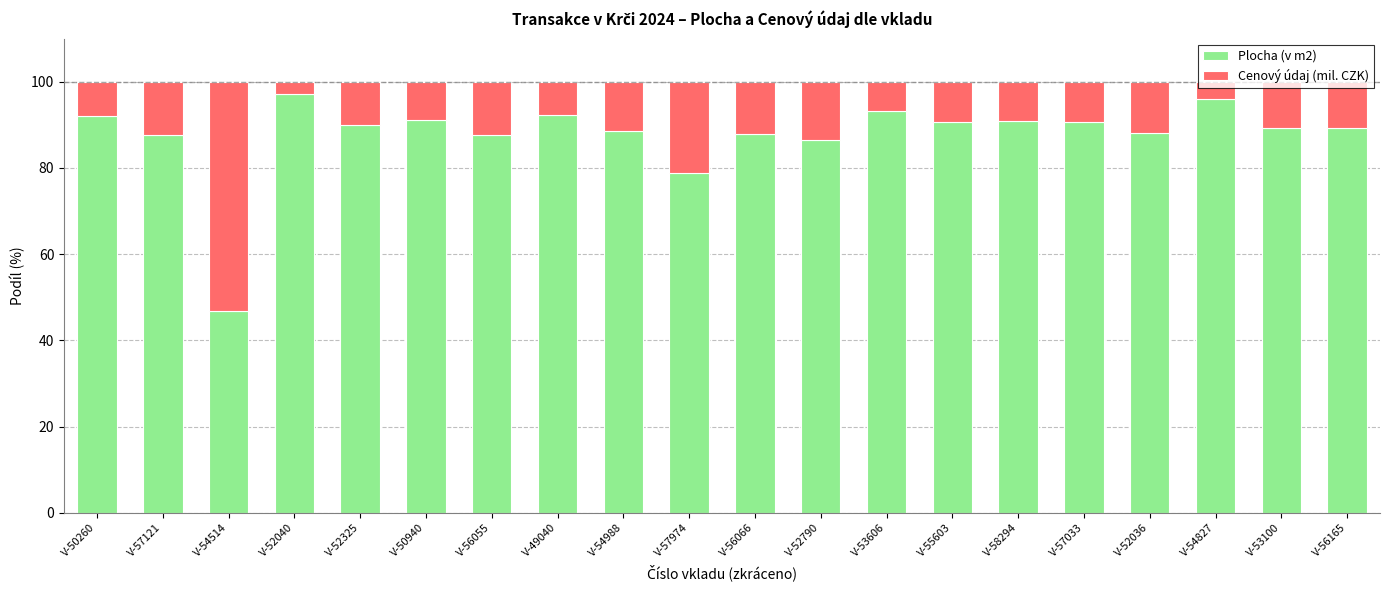

Which category has the highest value in the Plocha (v m2) series?

V-52040